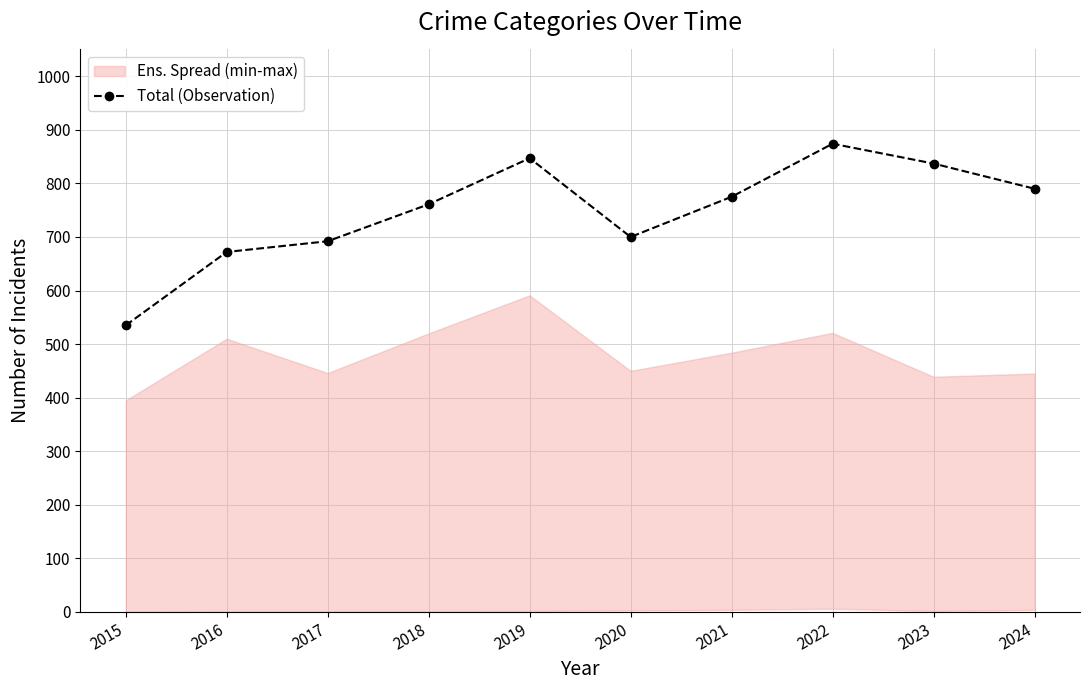

How many lines are shown in the chart?

1